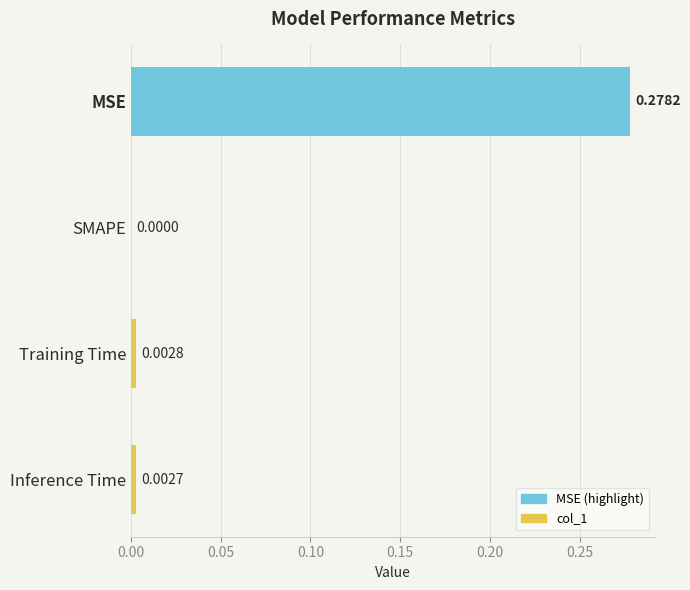

Which has a higher value, Inference Time or SMAPE?

Inference Time